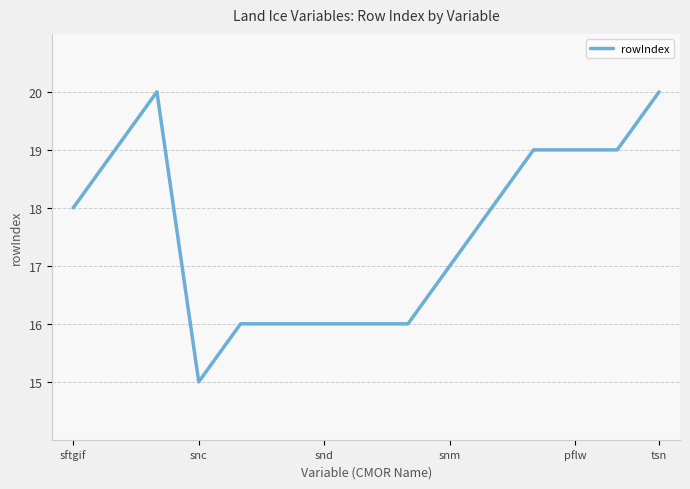

What is the minimum value shown in the chart?

15